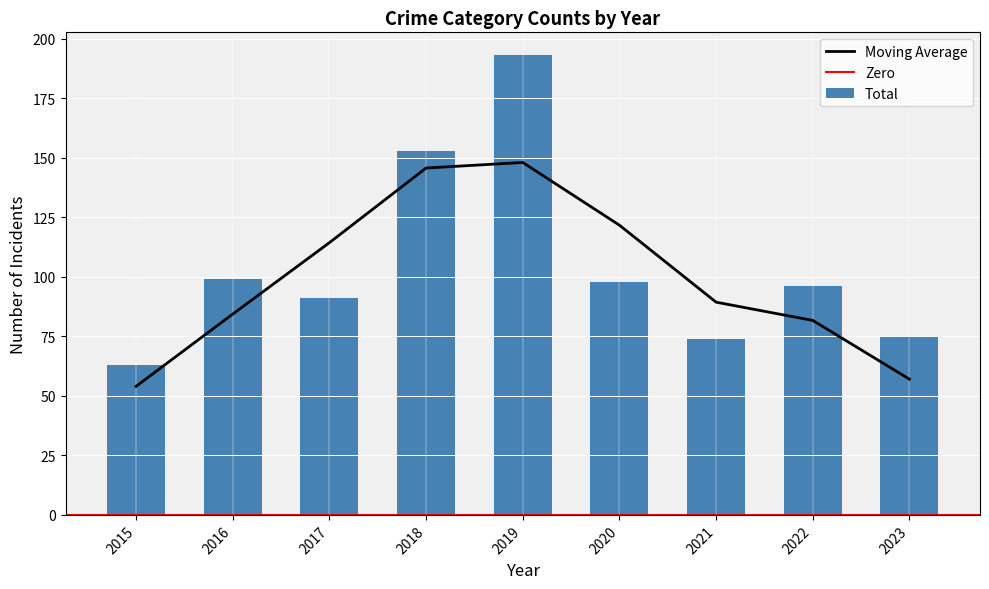

Where is Moving Average nearest to the value 101?

2021